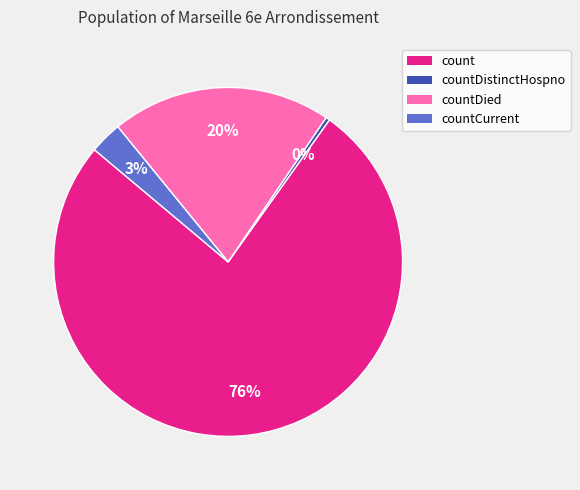

Rank the categories by value from highest to lowest.

count, countDied, countCurrent, countDistinctHospno